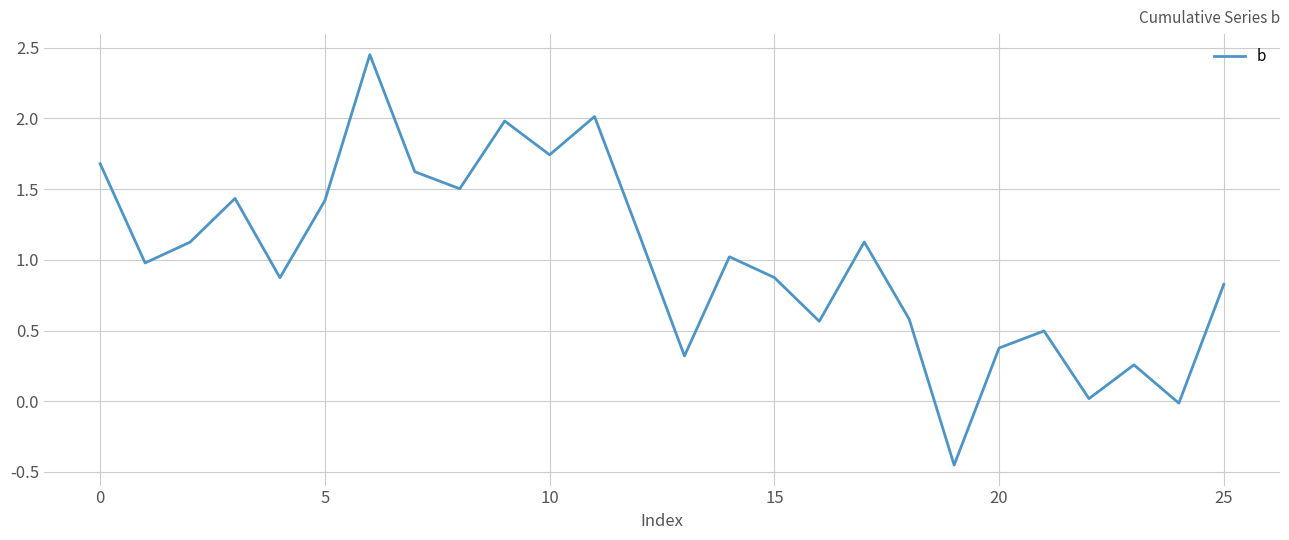

What is the difference between the maximum and minimum values?

2.9